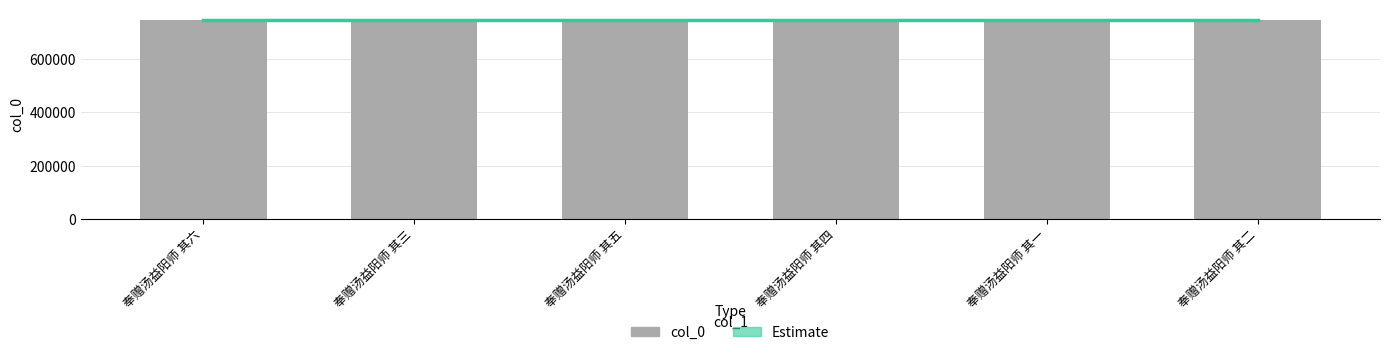

Are the bars horizontal?

No